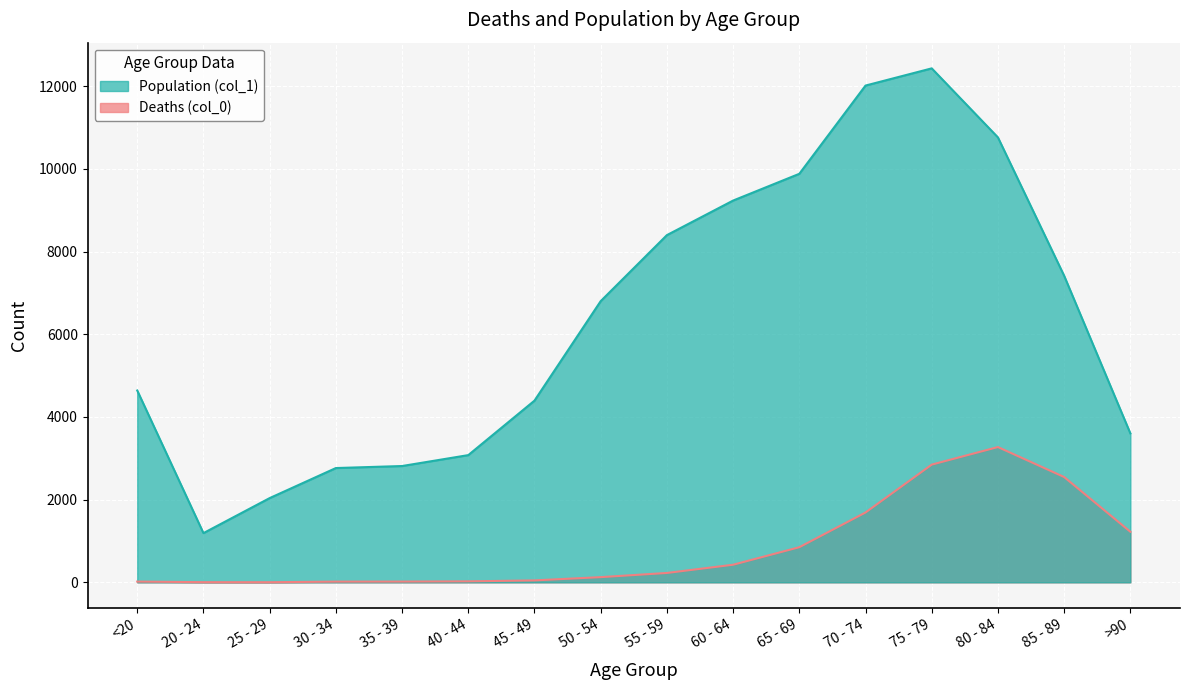

Which series changed the most between 35 - 39 and 45 - 49?

Population (col_1)